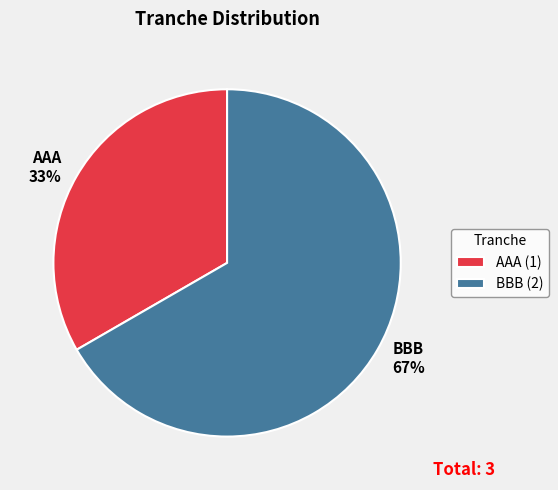

Which has a higher value, BBB 67% or AAA 33%?

BBB 67%